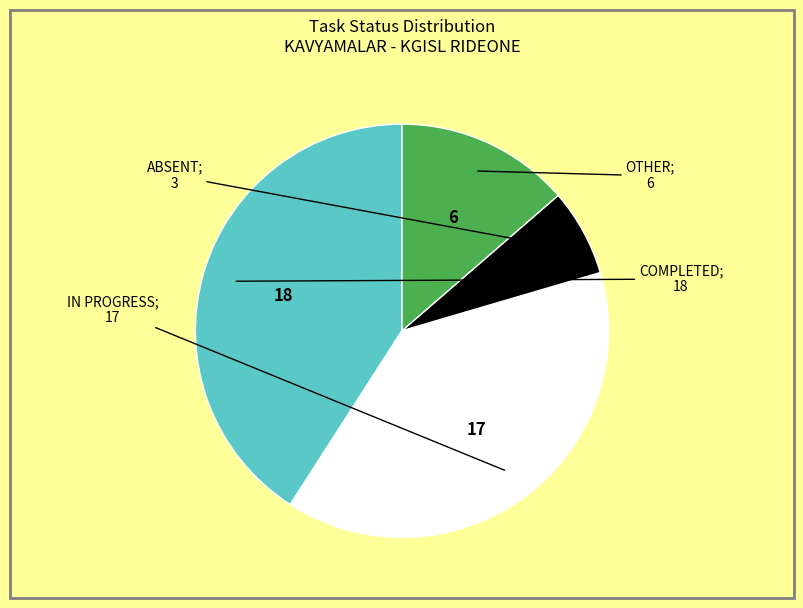

Is there a majority slice in this chart?

No